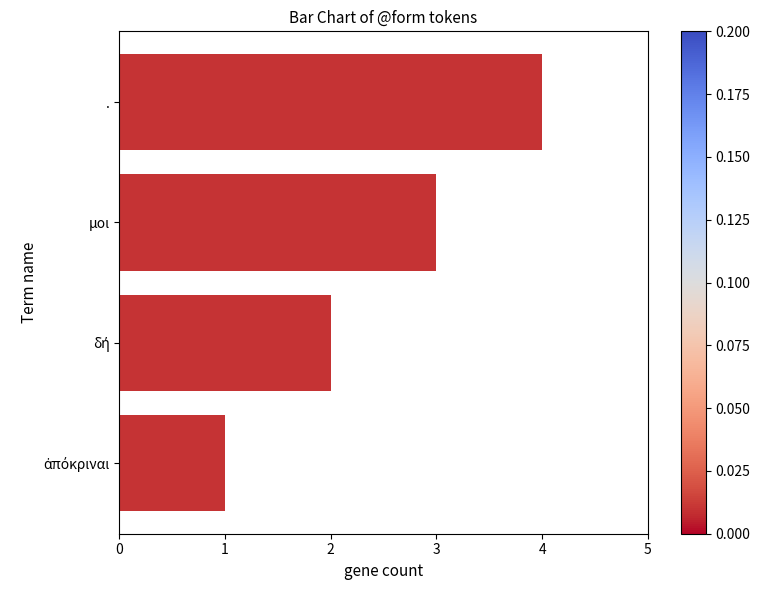

What is the sum of all values?

10